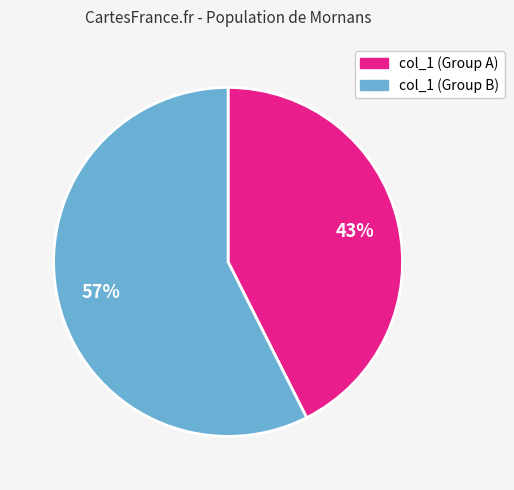

Does any single category account for the majority?

Yes